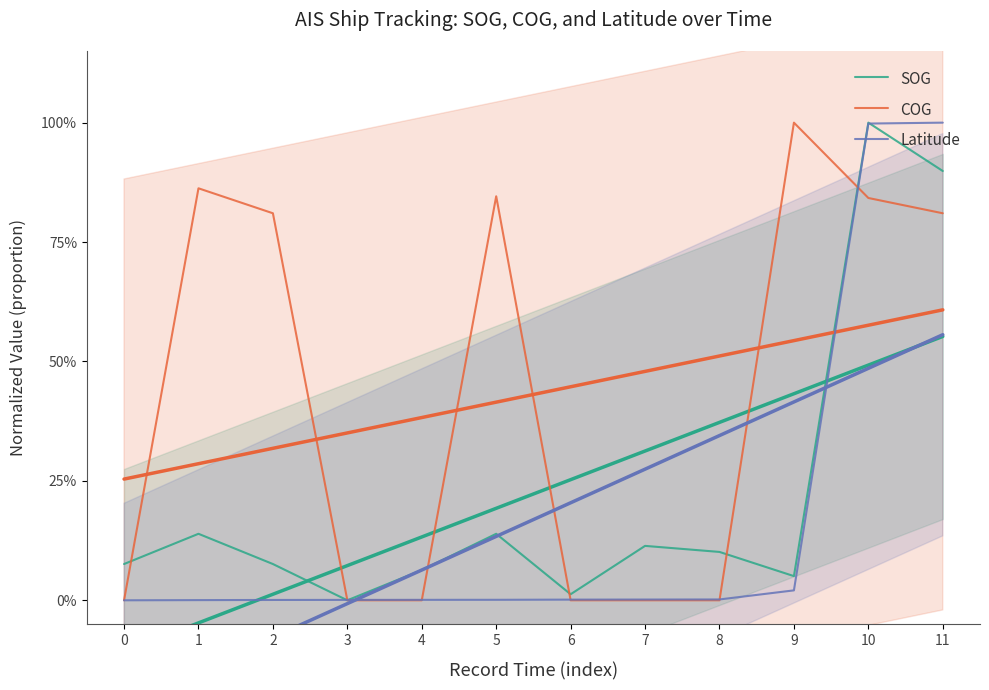

What is the maximum value shown in the chart?

1.0